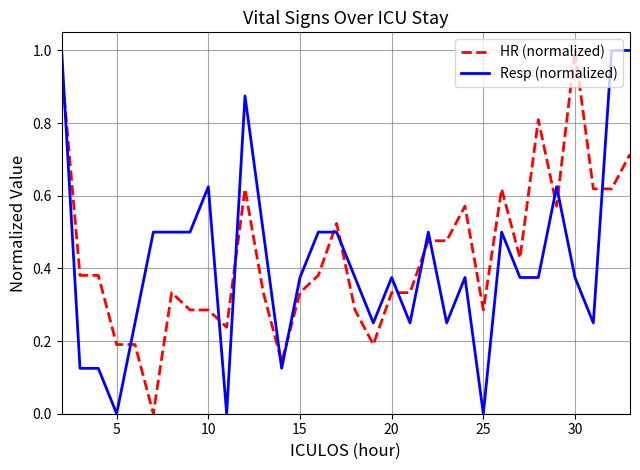

True or false: Resp (normalized) has more than 1 interior local peaks.

True